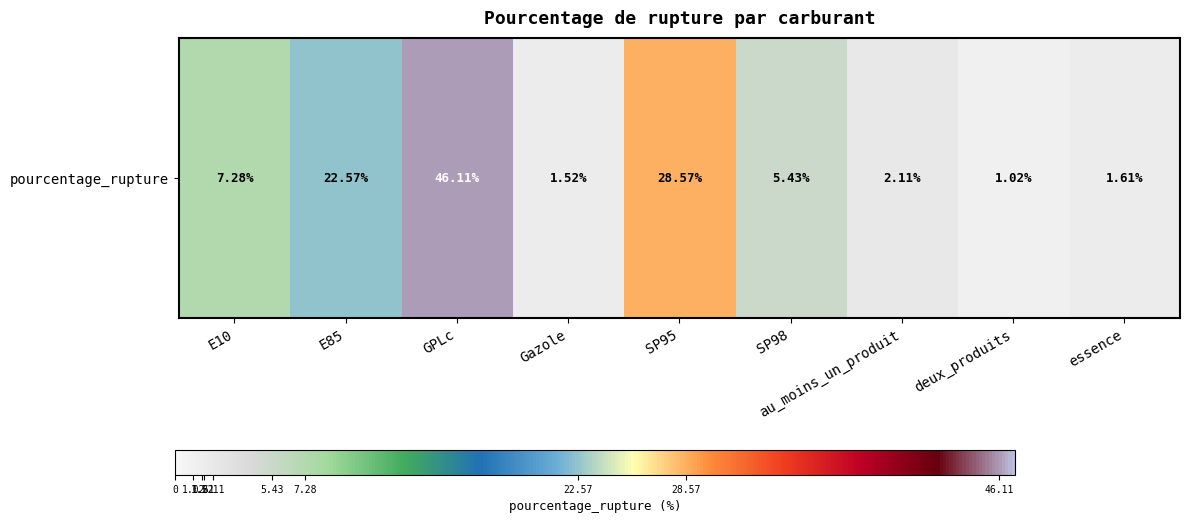

What is the minimum value shown in the chart?

1.0